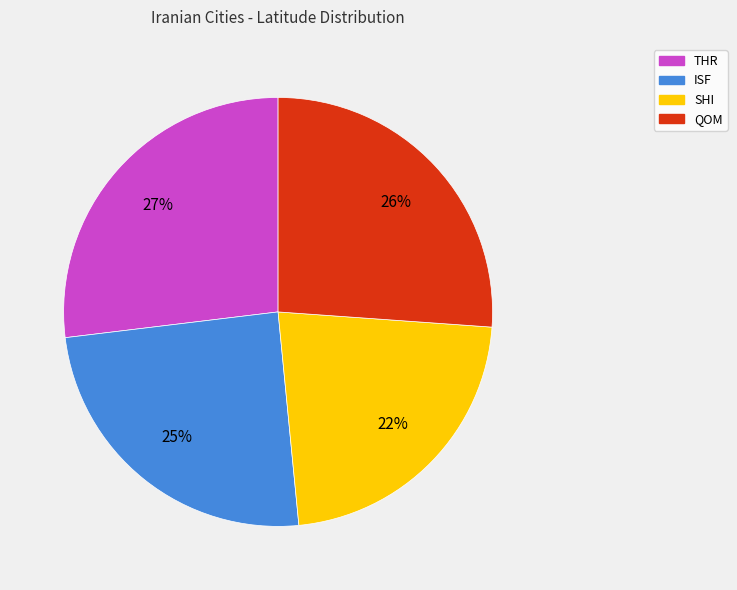

Between SHI and ISF, which is larger?

ISF